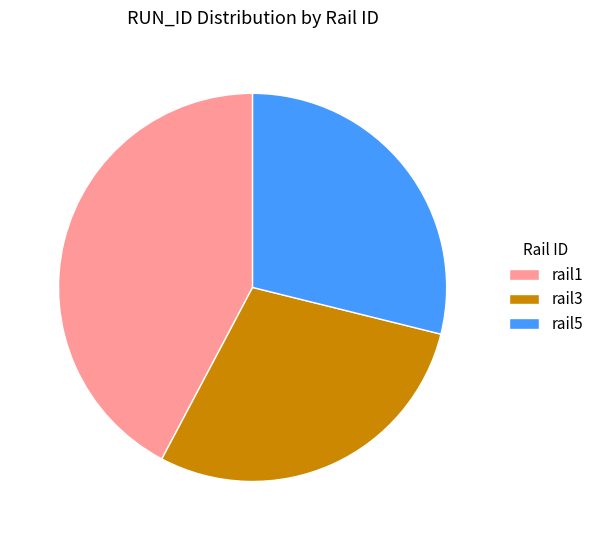

Is there any slice that represents more than half of the pie?

No